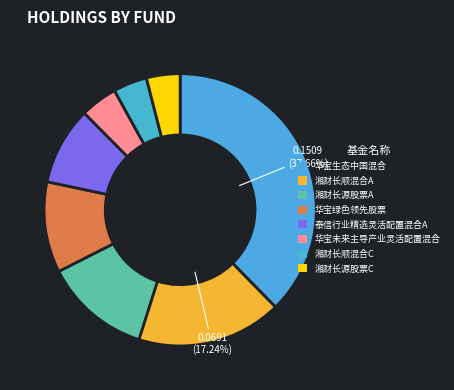

Which category has the smallest portion of the pie?

湘财长源股票C